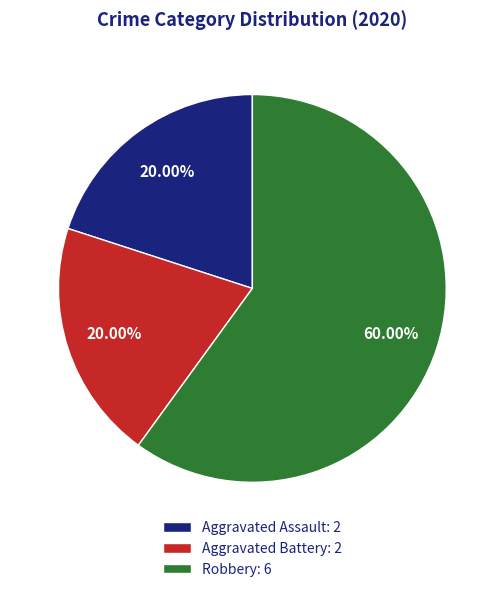

What is the total percentage of Robbery and Aggravated Battery?

80.0%